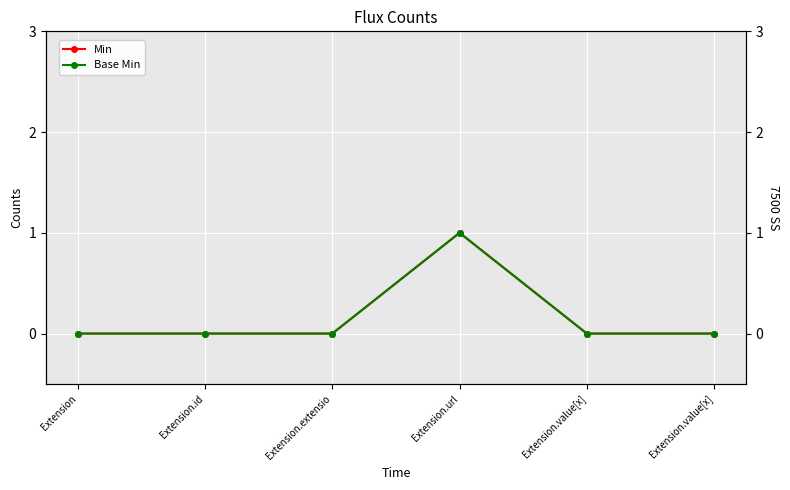

Is this an area chart (filled region under the line)?

No